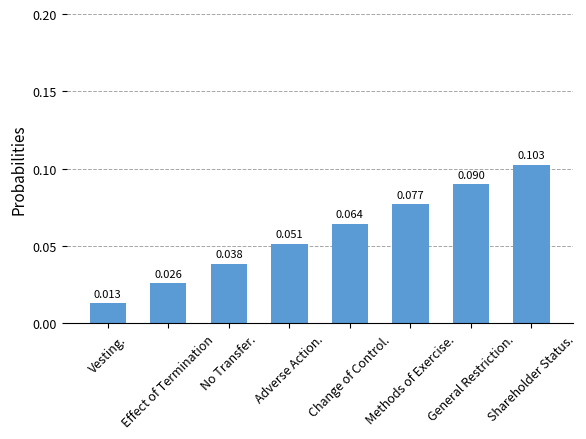

What is the sum of the values at Vesting. and General Restriction.?

0.1